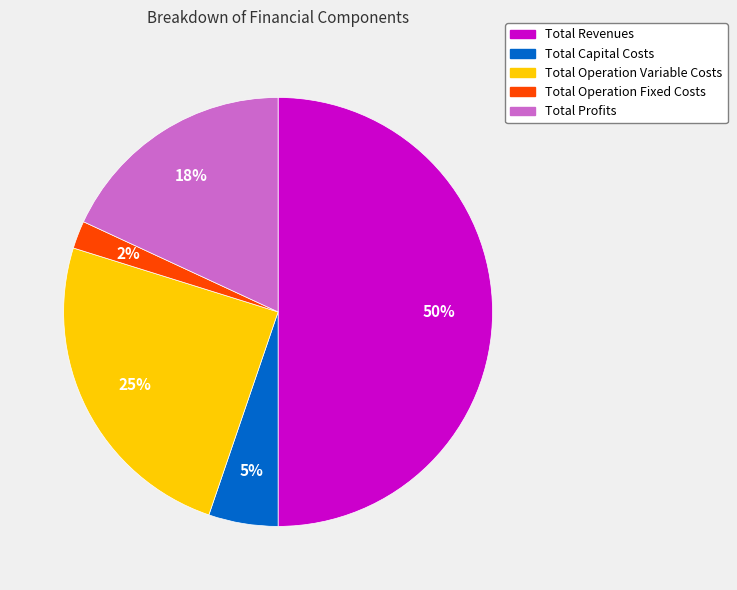

To the nearest percent, what is the difference between the Total Operation Variable Costs and Total Revenues slice percentages?

25%